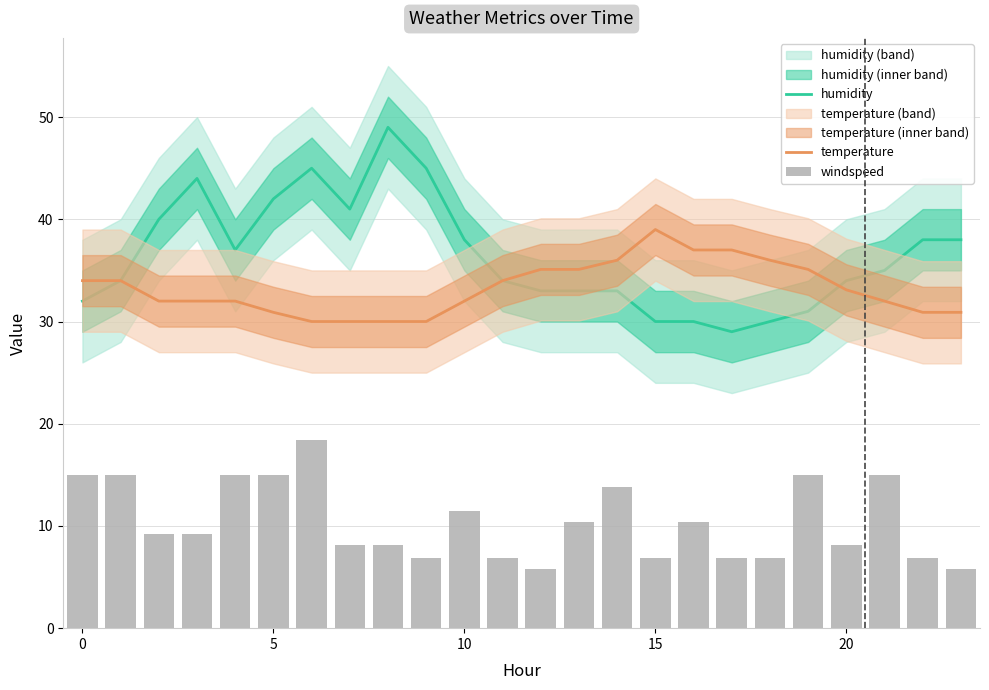

Which label corresponds to the largest value in the chart?

8